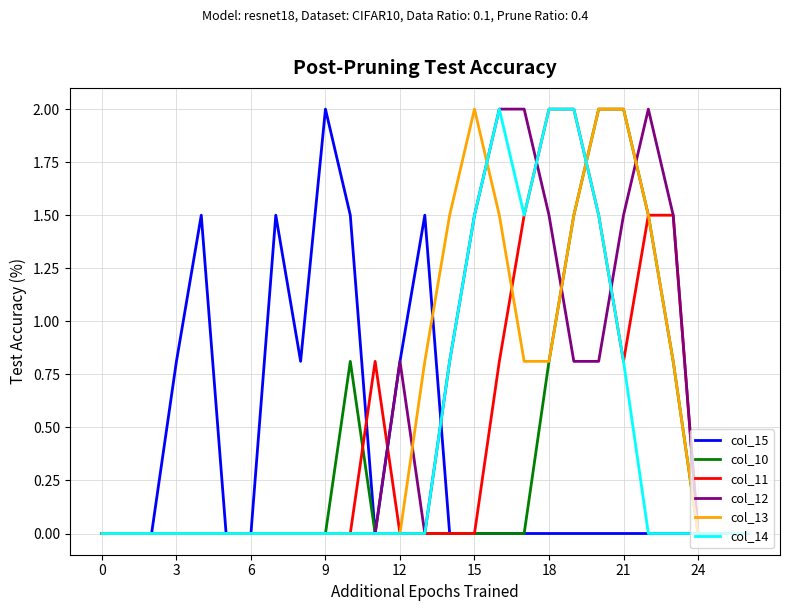

What are all the series names shown in the legend?

col_15, col_10, col_11, col_12, col_13, col_14